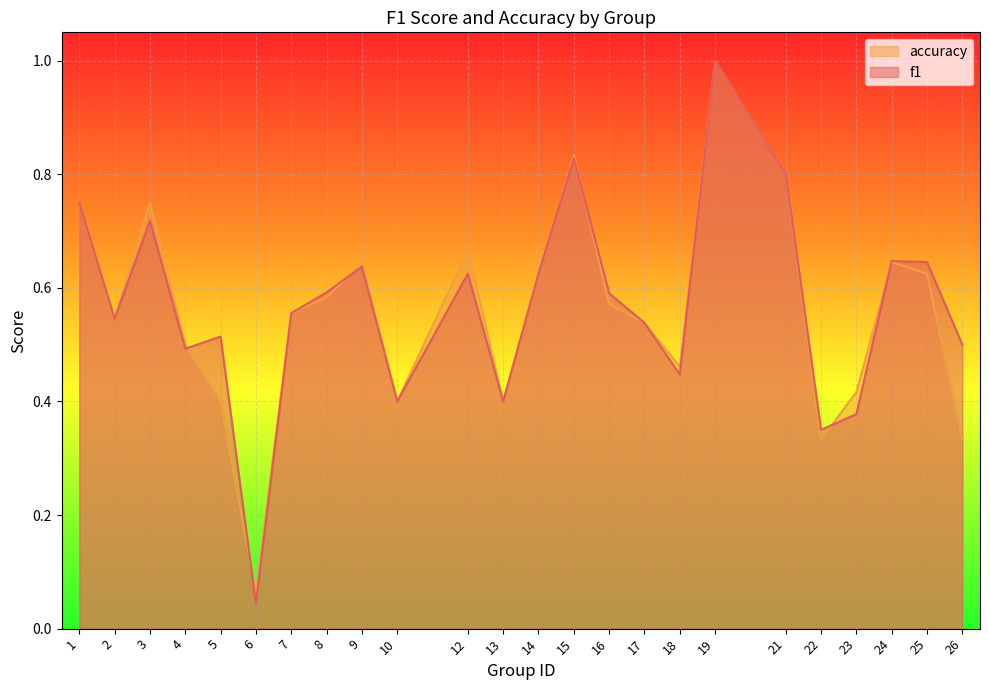

How many times do accuracy and f1 cross each other?

6